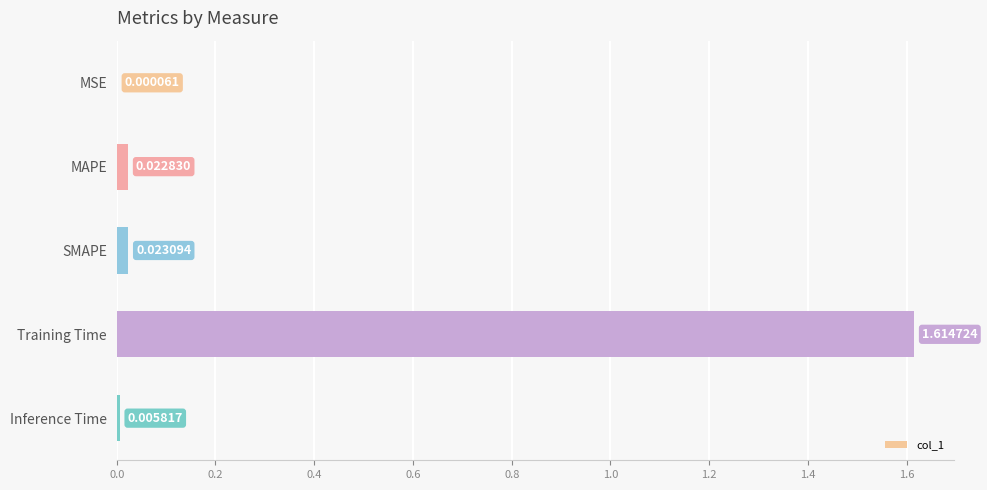

Which has a higher value, MSE or SMAPE?

SMAPE